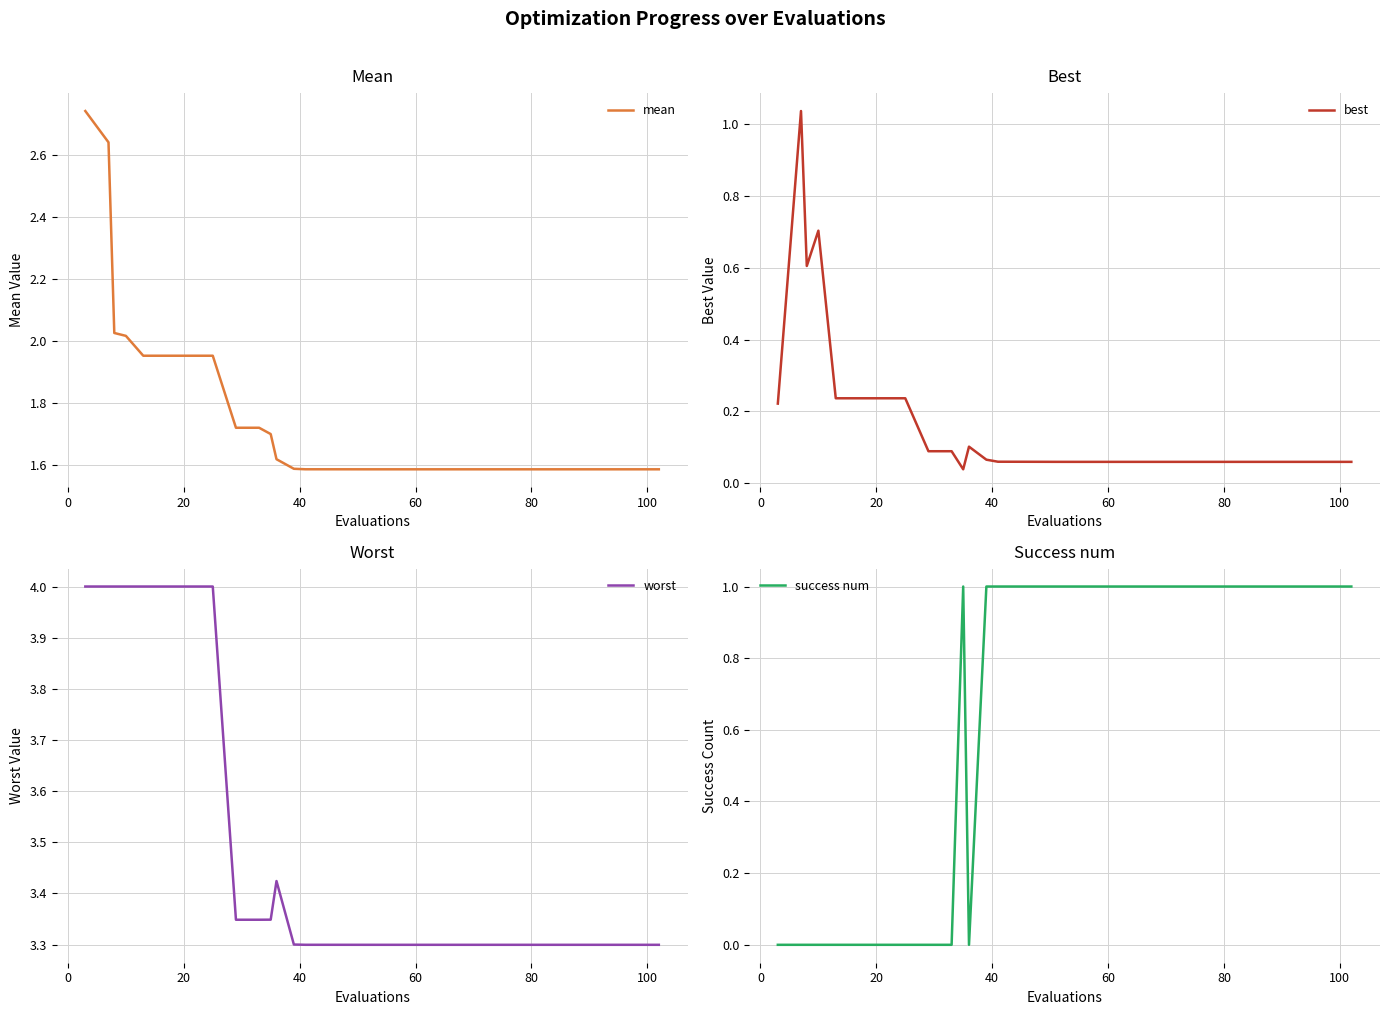

True or false: mean and worst intersect in this chart.

False